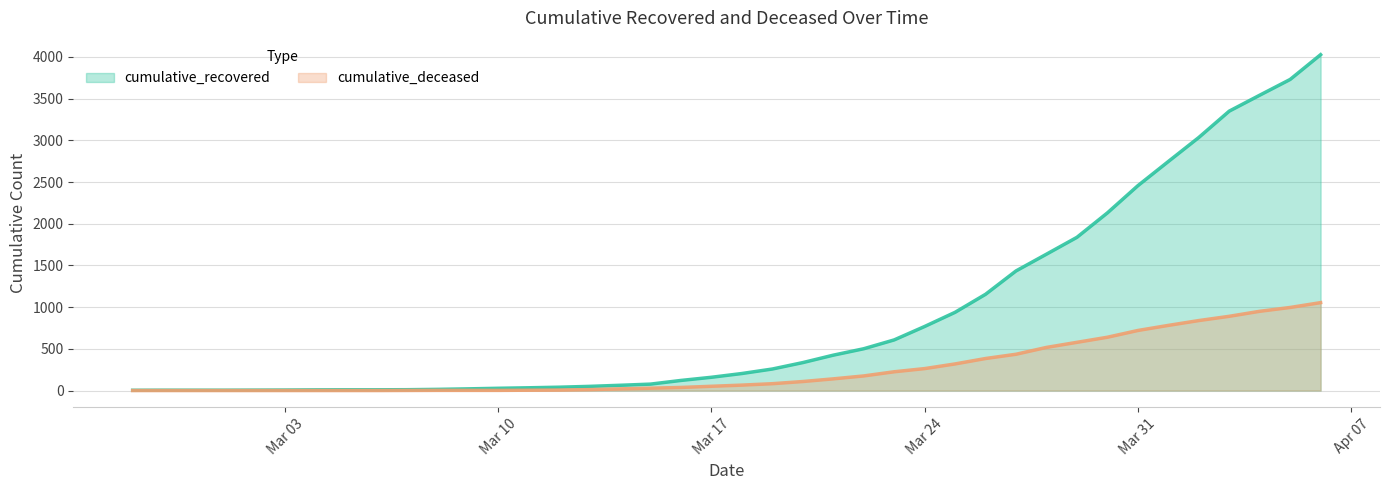

What is the label of the 35th point from the left?

2020-04-01